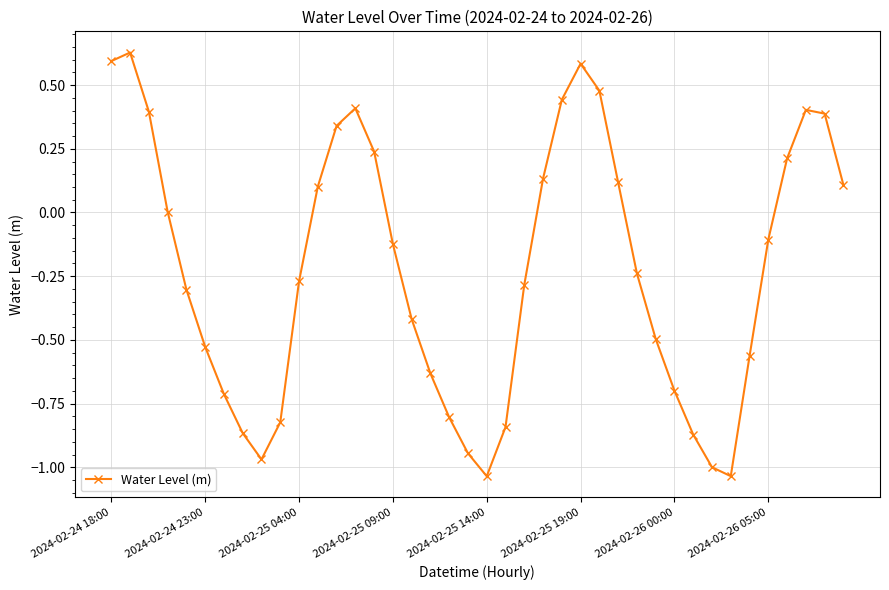

How many points are lower than both their immediate neighbors (excluding endpoints)?

3